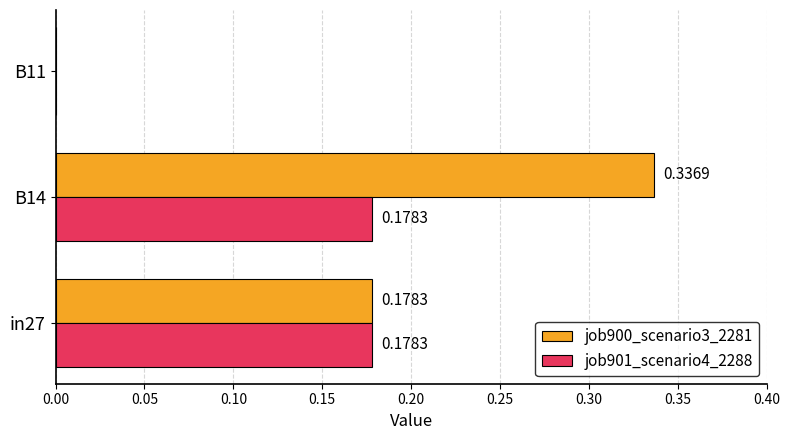

Which series changed the most between B14 and B11?

job900_scenario3_2281